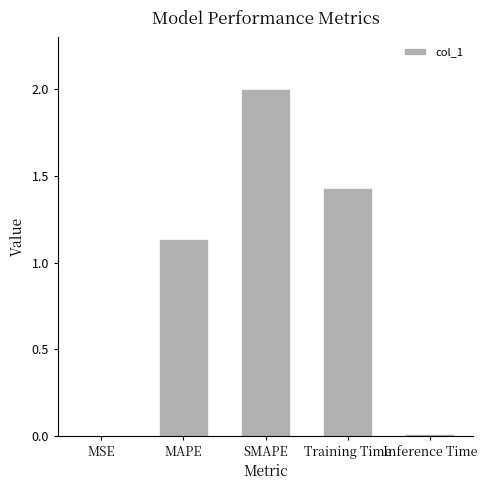

The value at Training Time is 2.3. True or false?

False